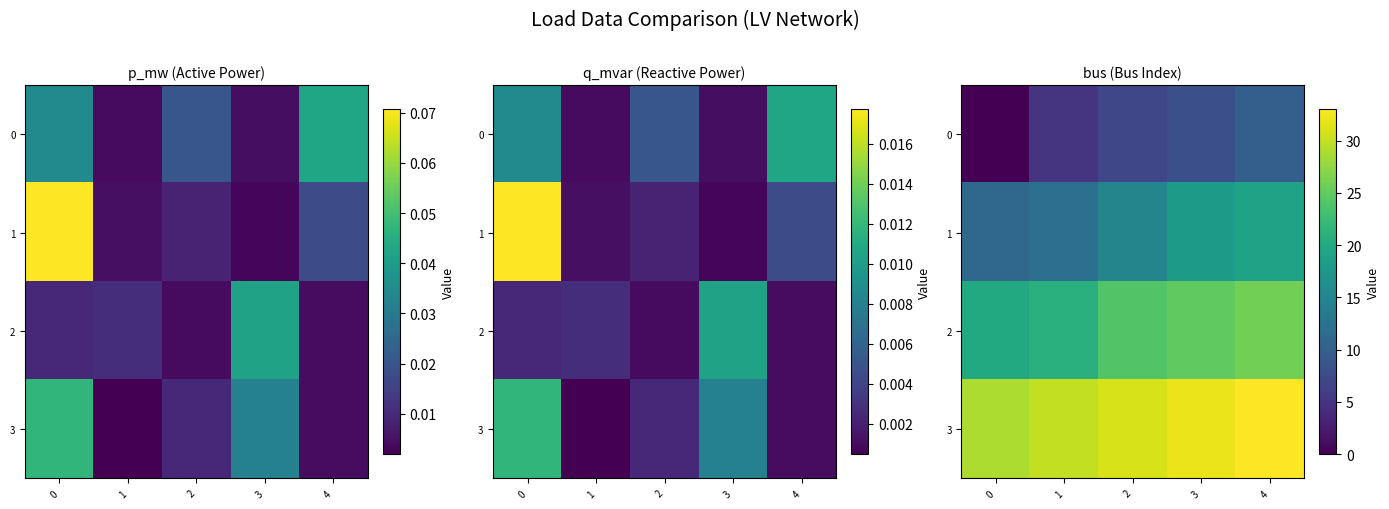

Between 1 and 4, which series saw the biggest shift?

1